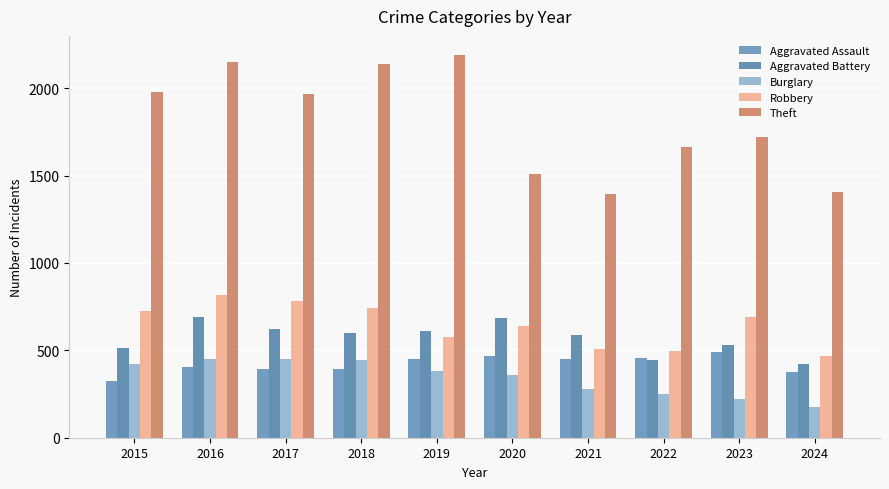

What value does the Robbery series have at 2022, to the nearest 50?

500